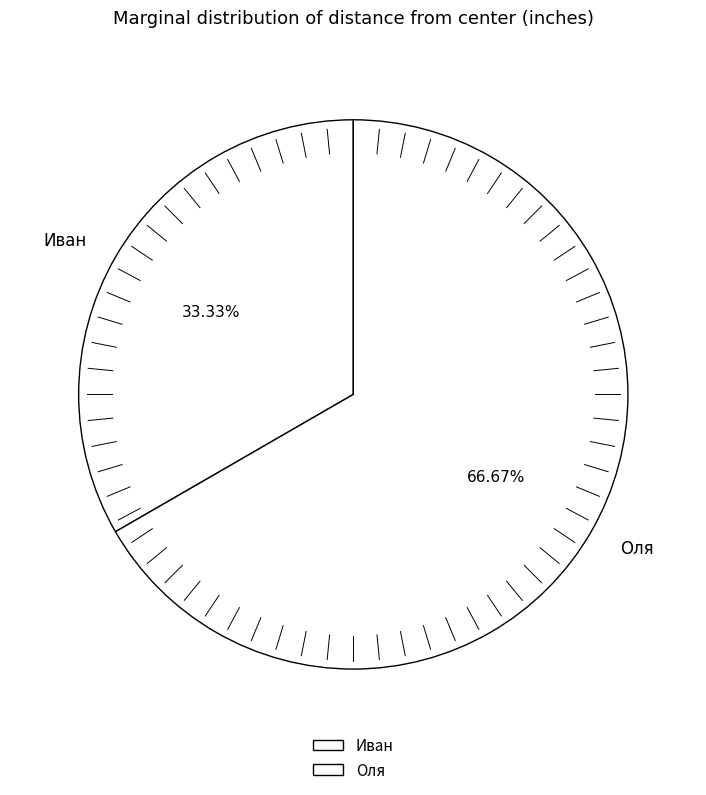

The Оля slice represents 67% of the pie. True or false?

True